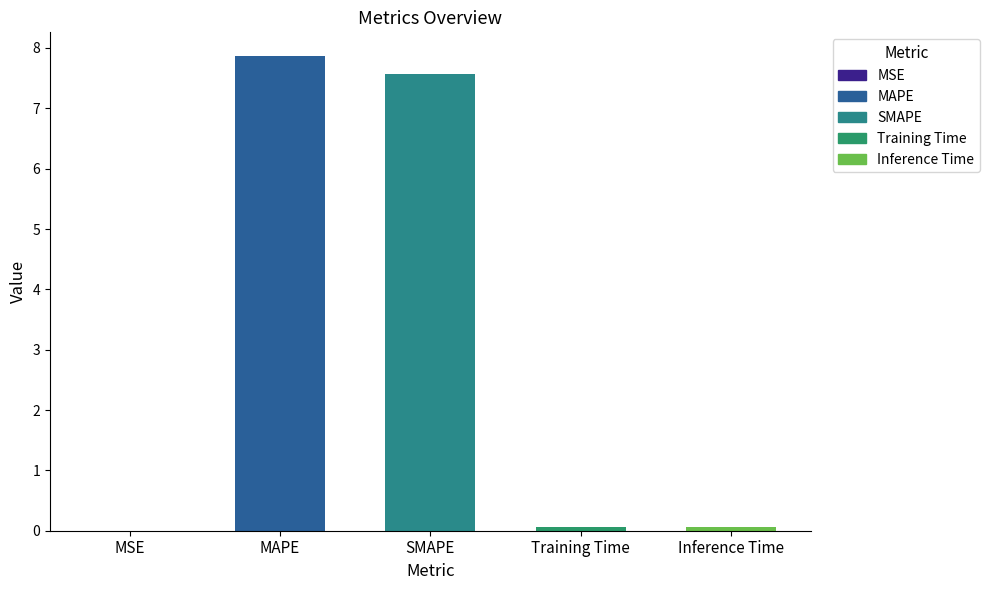

Between MAPE and Training Time, which is larger?

MAPE